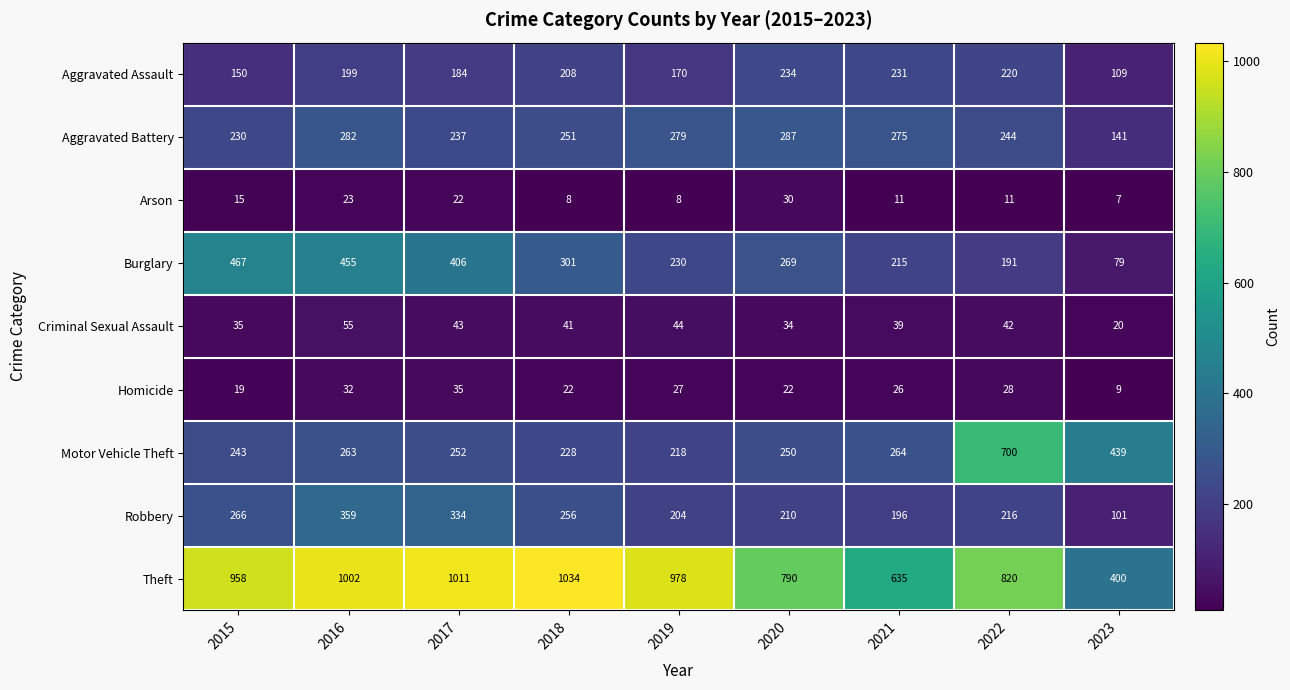

How many categories are shown in the chart?

9